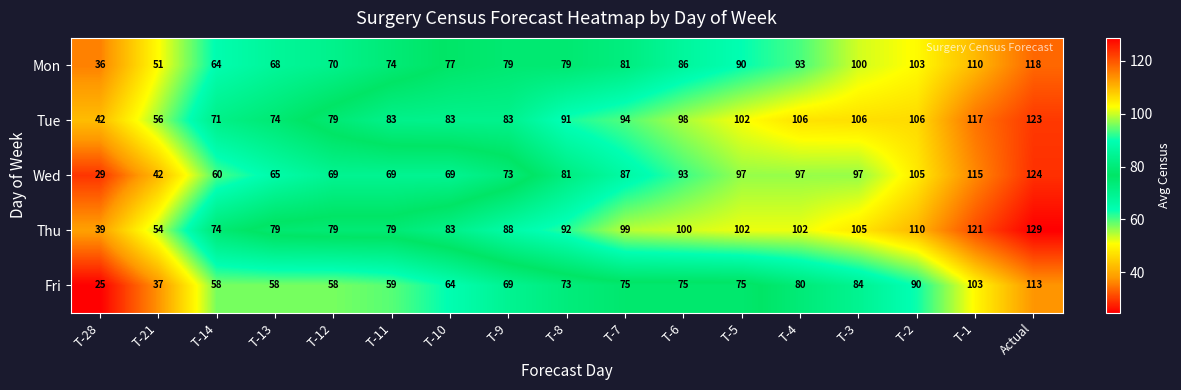

What is the difference between the Mon values at Actual and T-1?

8